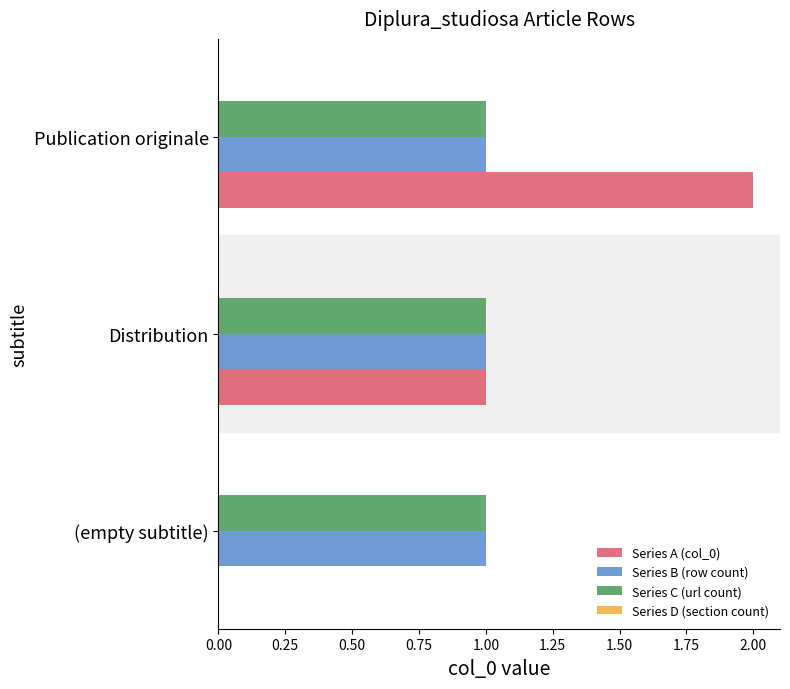

Which series changed the most between (empty subtitle) and Publication originale?

Series A (col_0)